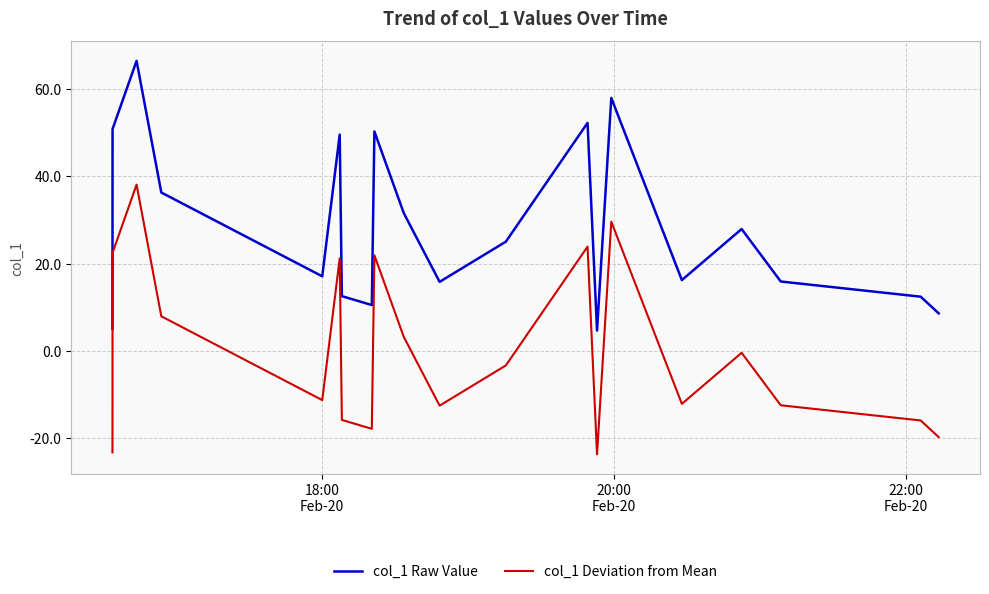

What is the lowest value of the col_1 Deviation from Mean series?

-23.7